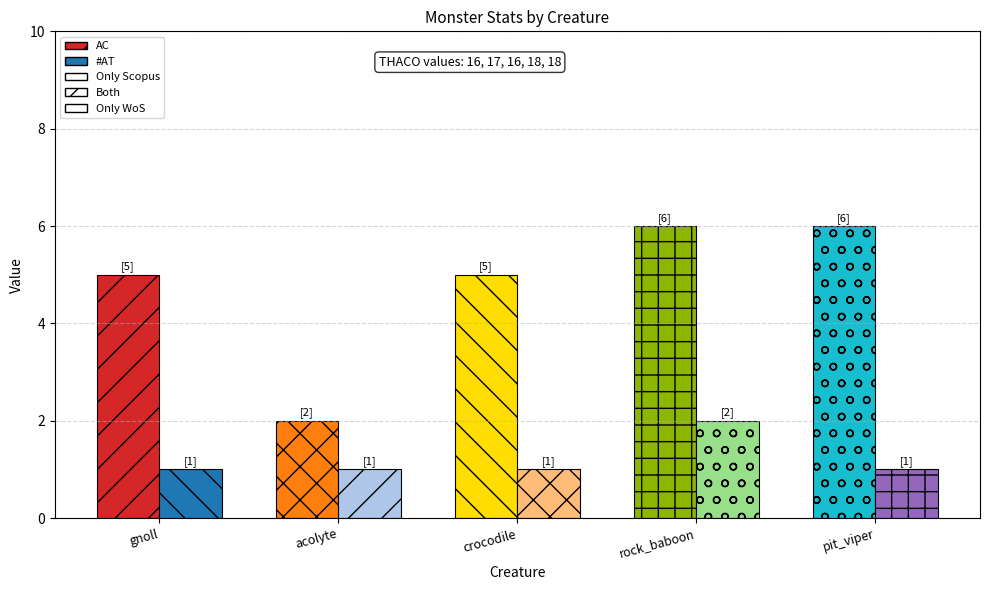

What is the value of the AC bar at the 3rd from the left?

5